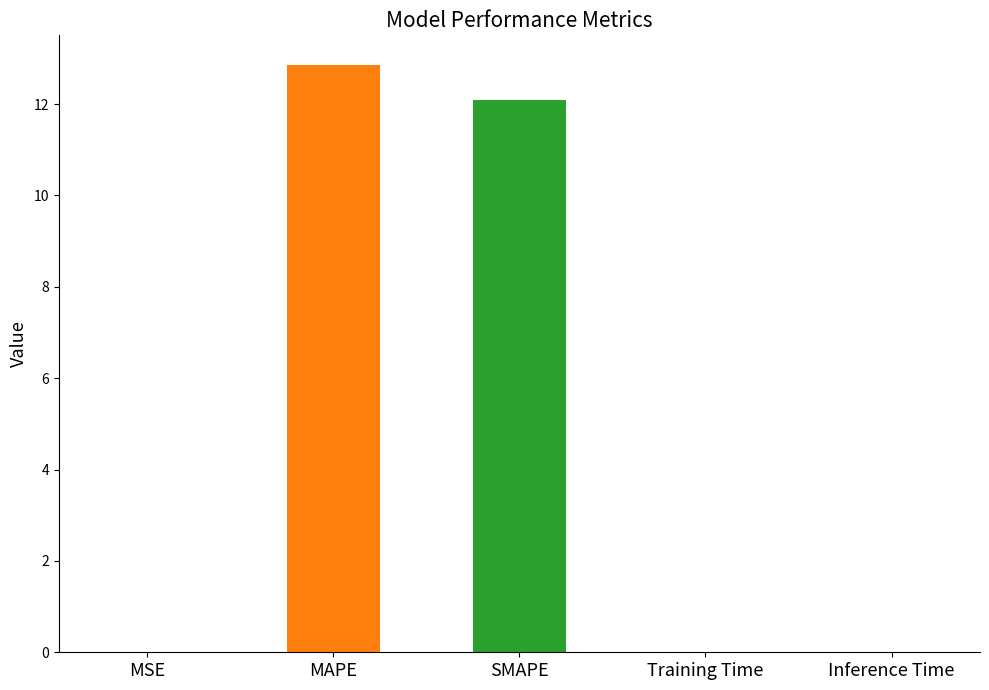

Are the bars grouped side by side (vs. stacked)?

No